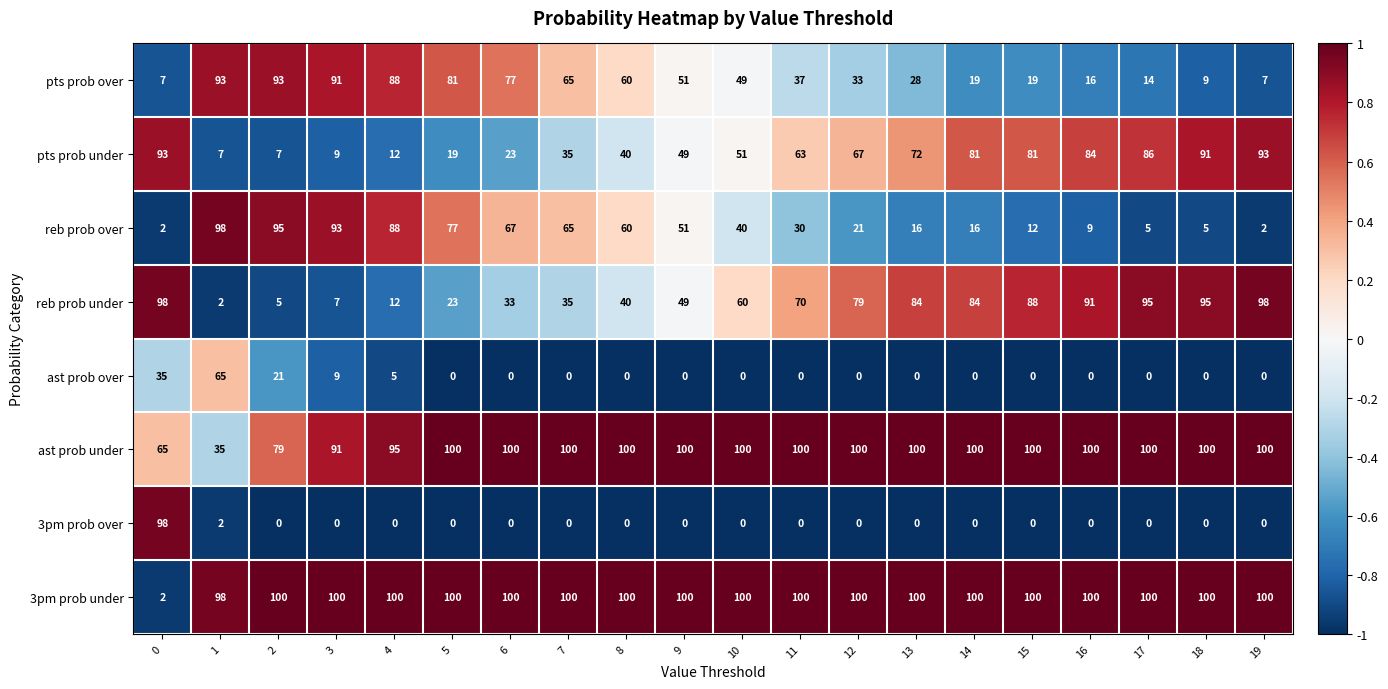

The pts prob under series shows 12 at 4. True or false?

True